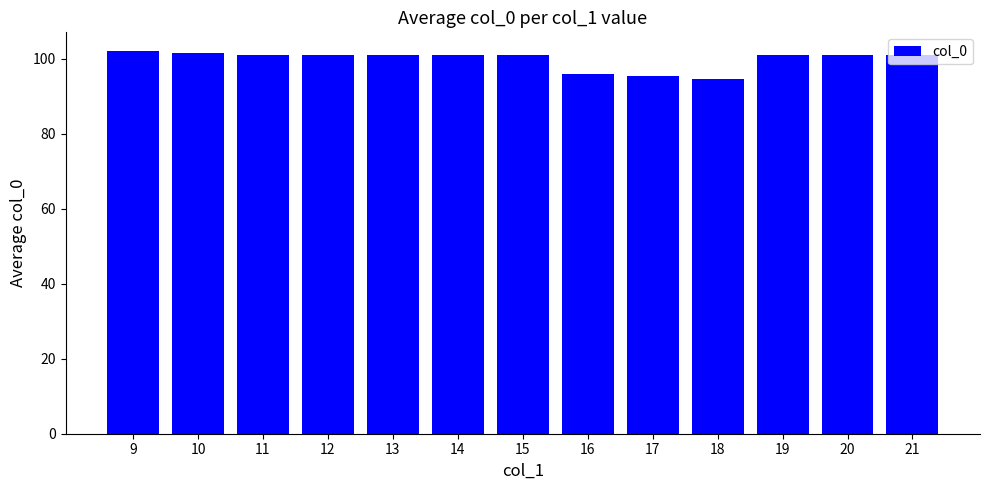

Reading left to right, extract all data points from this chart.

9=102.0	10=101.5	11=101.0	12=101.0	13=101.0	14=101.0	15=101.0	16=96.0	17=95.5	18=94.6	19=101.0	20=101.0	21=101.0